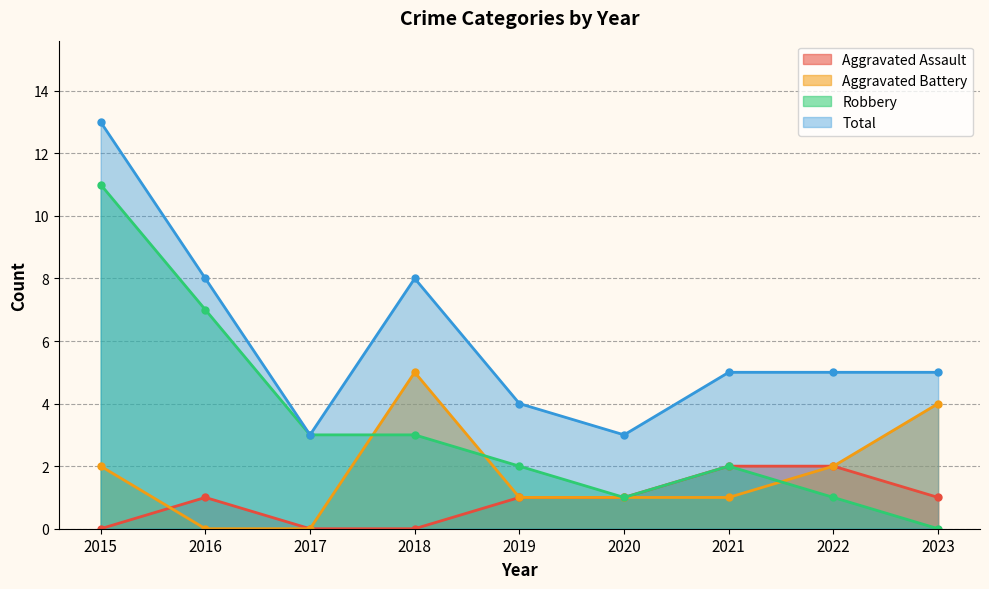

What is the value of the Aggravated Assault point at the 5th from the left?

1